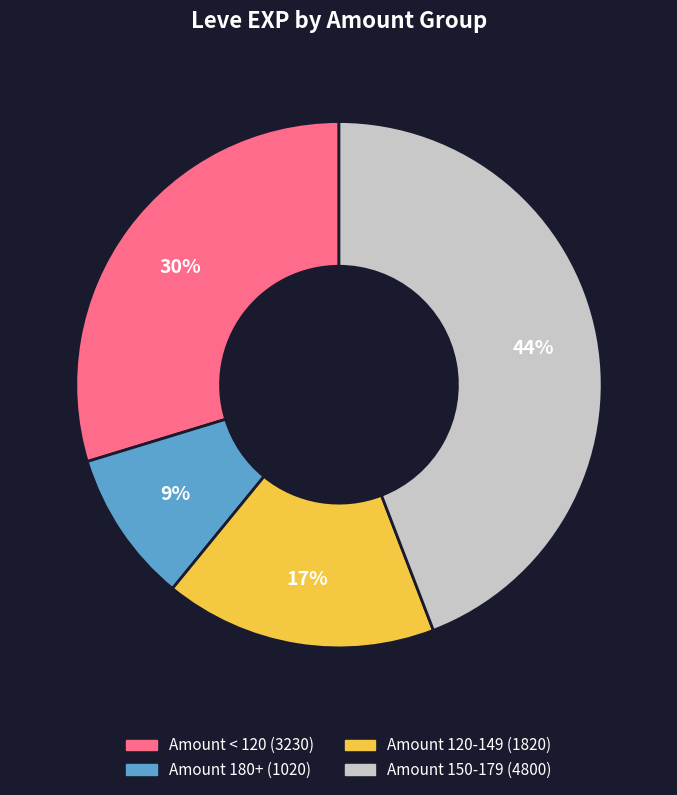

How many segments does this pie chart have?

4